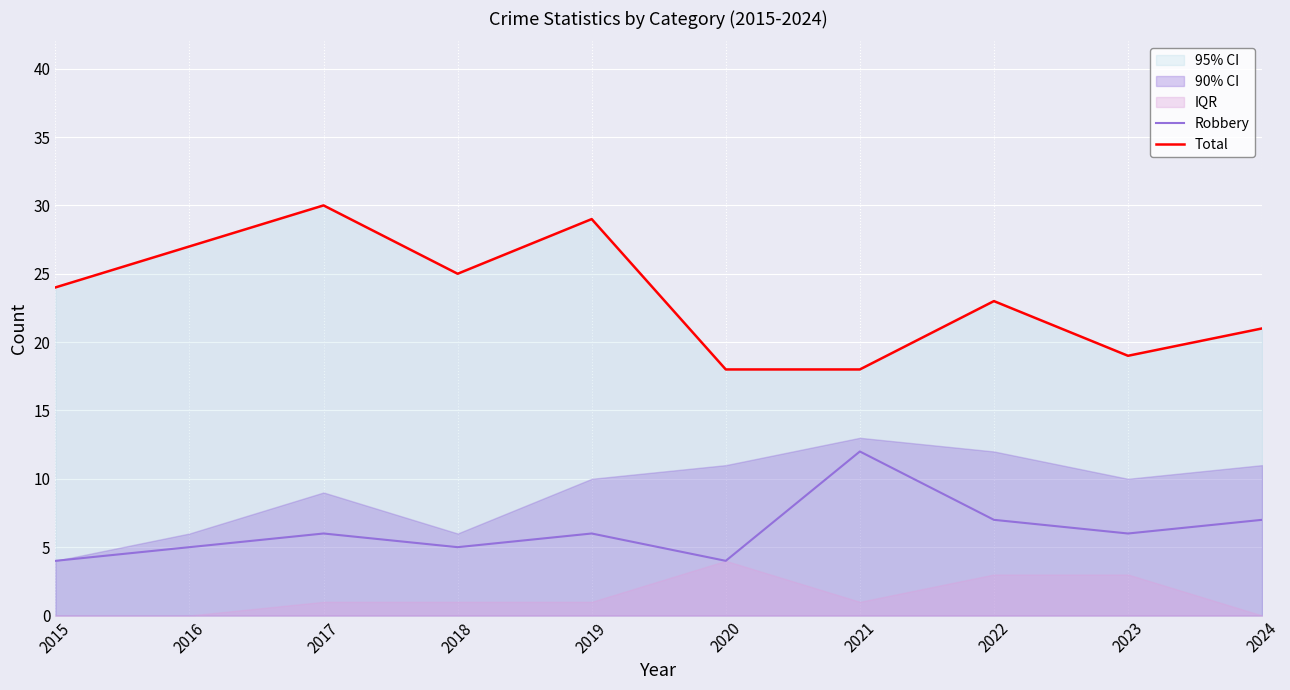

Does the chart display data point markers on the line(s)?

No